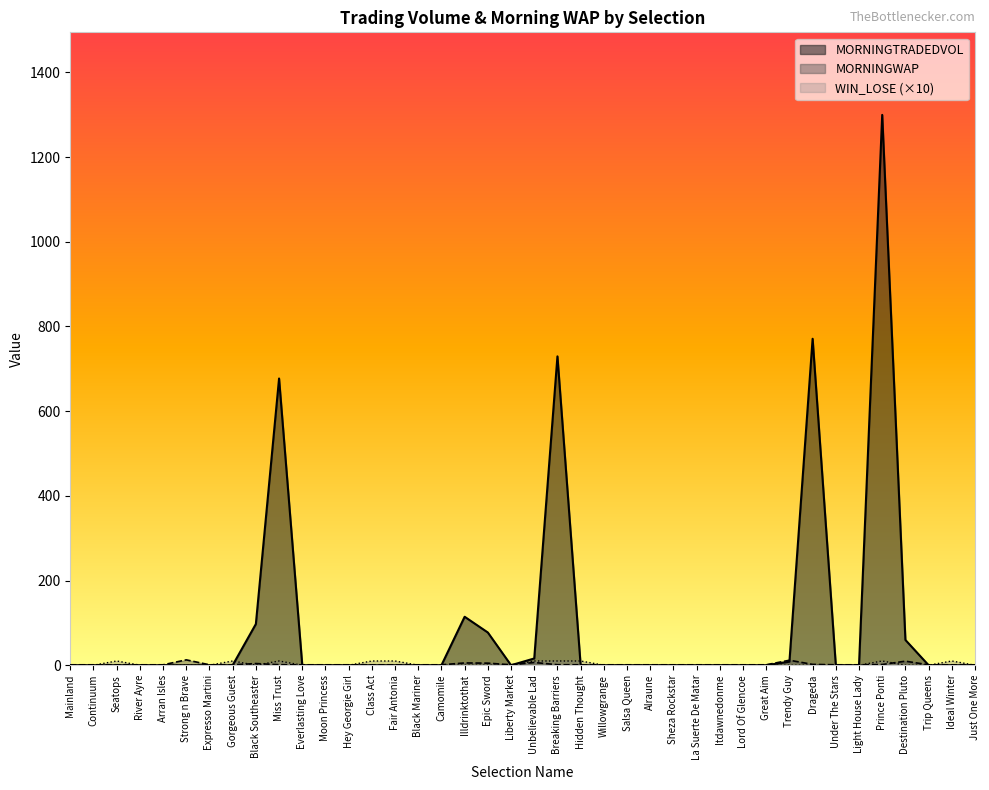

Where is the first local minimum for WIN_LOSE?

Black Southeaster